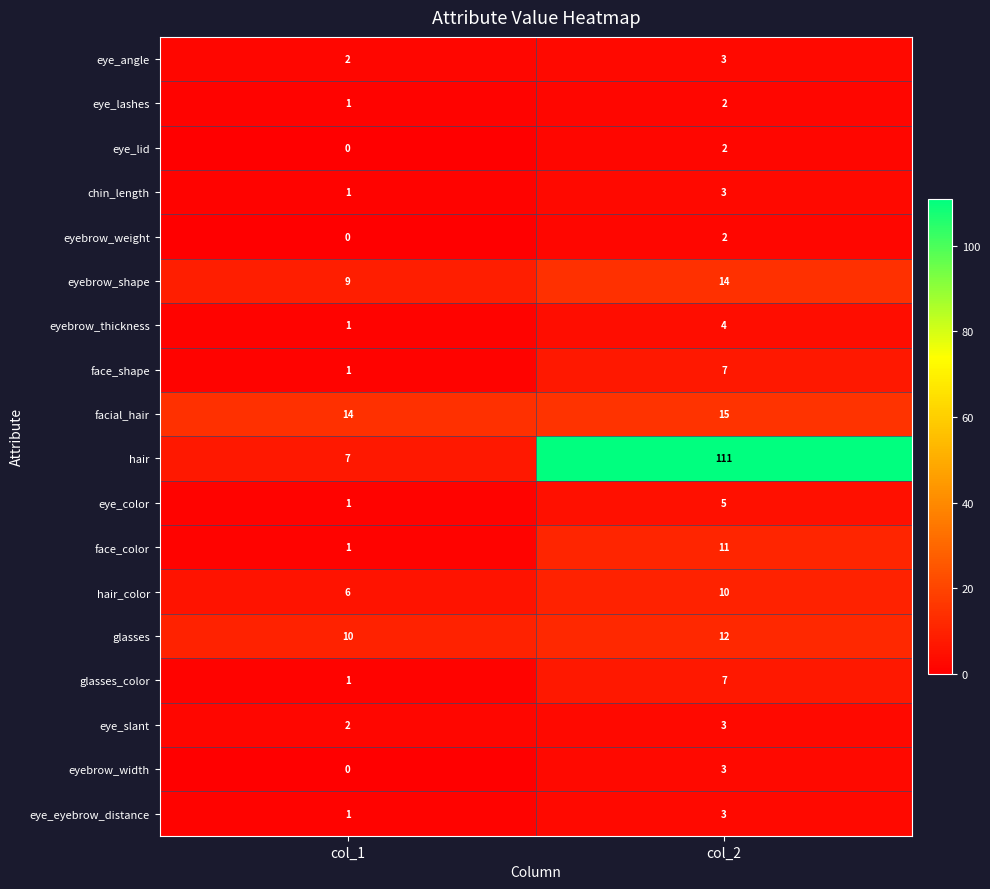

What is the total value across all series at col_1?

58